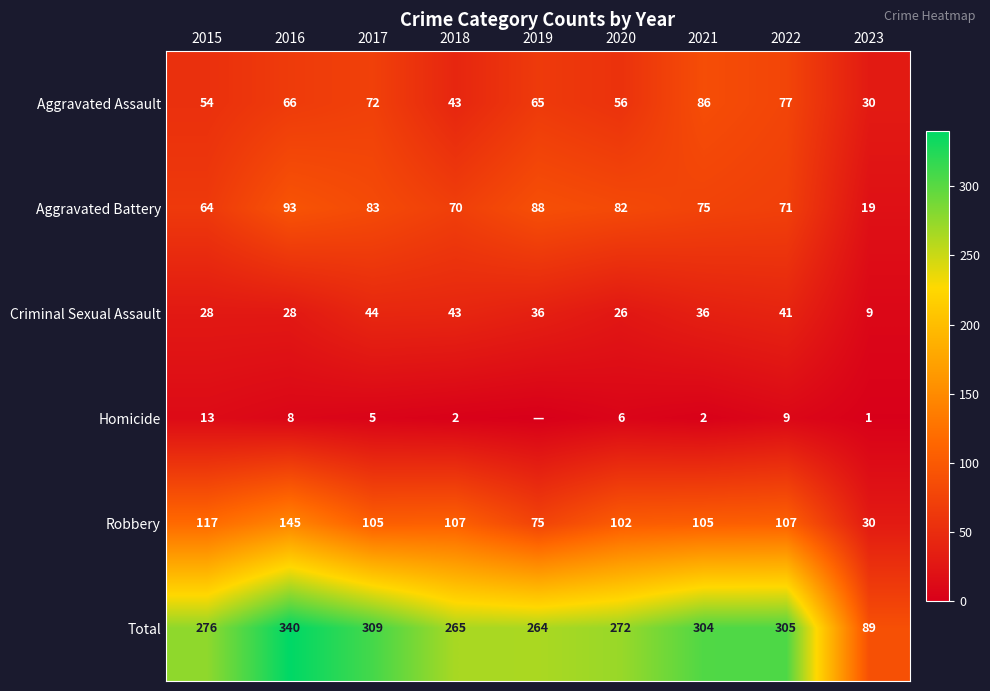

True or false: Total has a value of 272 at 2020.

True